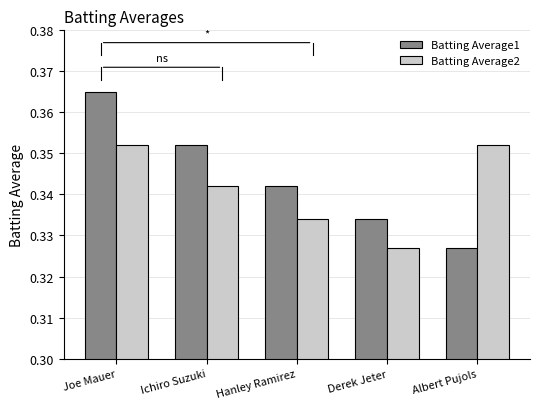

What is the label of the 5th bar from the right?

Joe Mauer